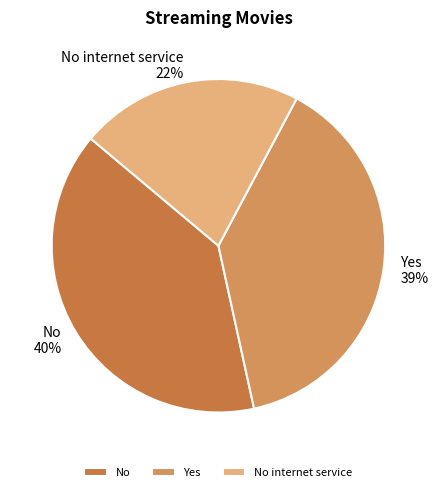

Rank the categories by value from lowest to highest.

No internet service, Yes, No